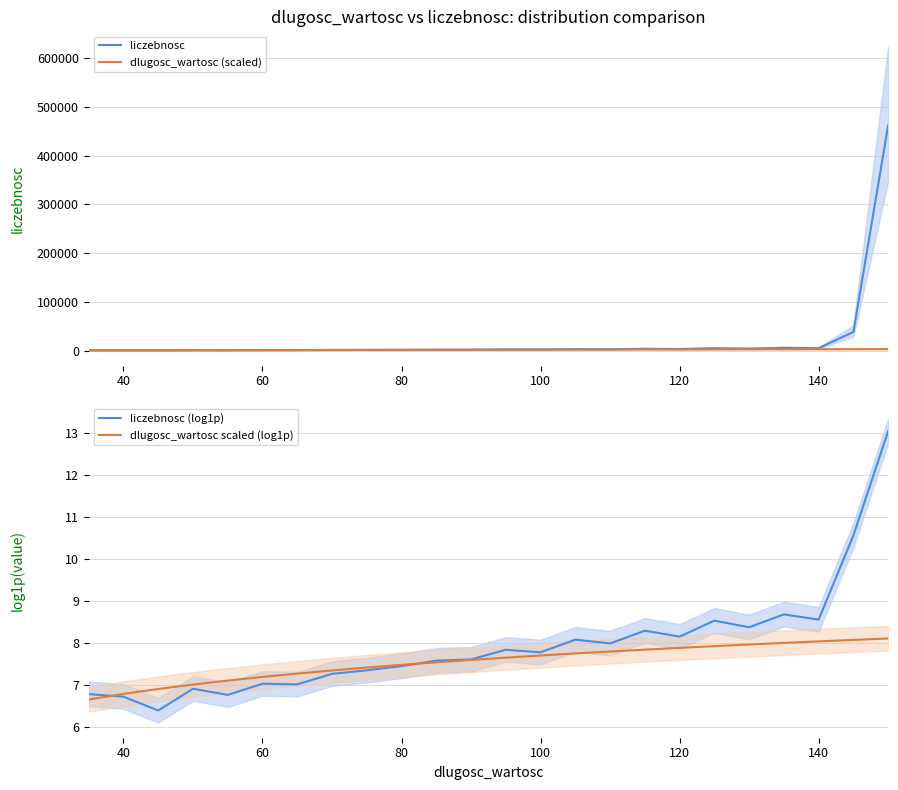

True or false: dlugosc_wartosc scaled (log1p) has more than 1 points higher than both neighbors.

False